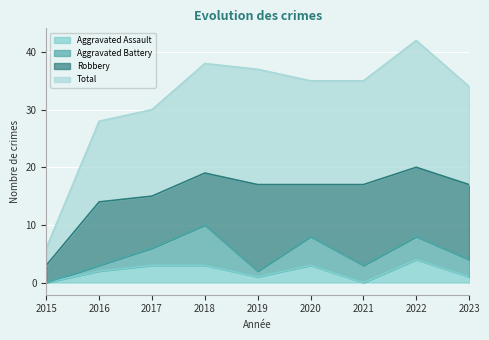

In Aggravated Assault, how many points are lower than both neighbors (excluding endpoints)?

2